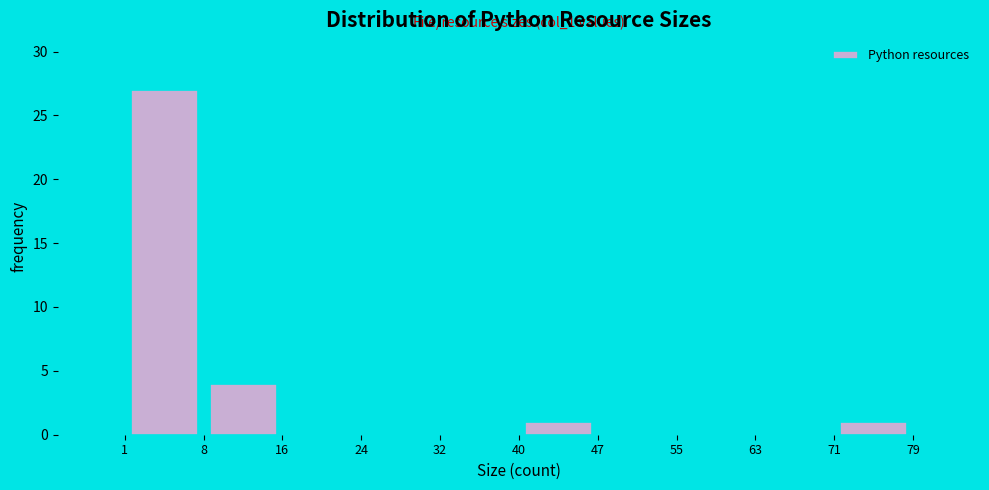

Which range on the x-axis has the tallest bar?

1 to 8